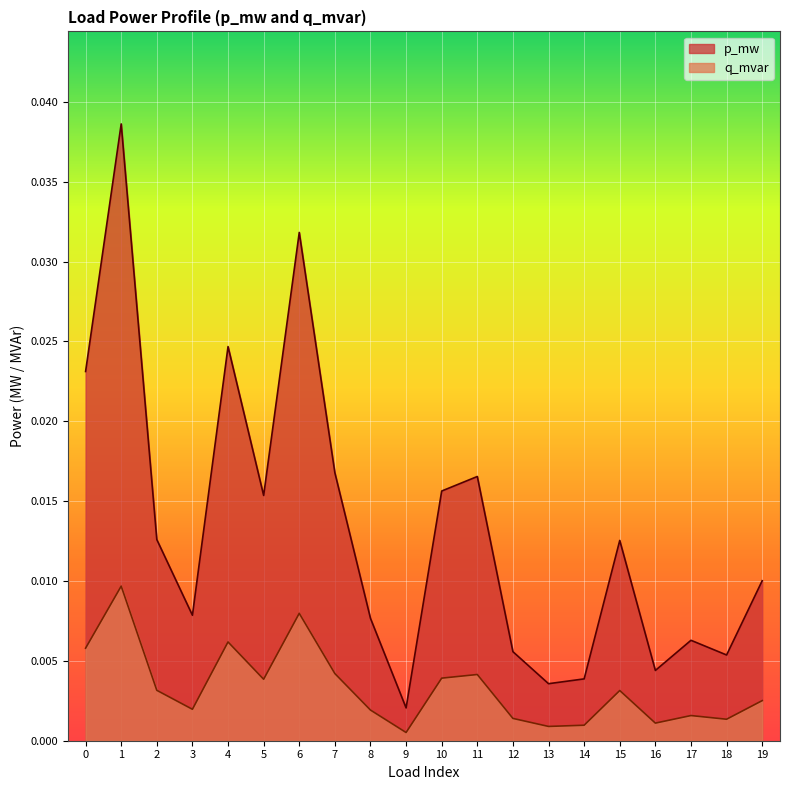

Which series has the largest total across all categories?

p_mw